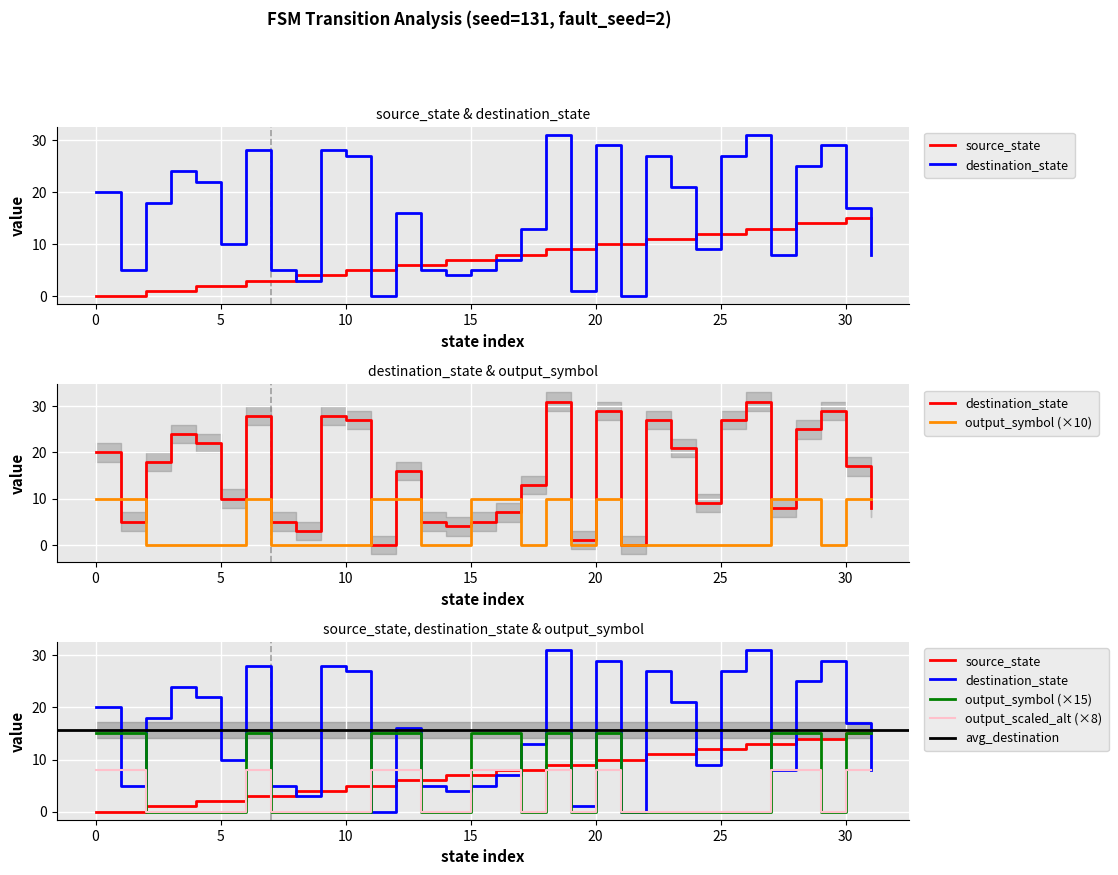

Rank the series at 24 from highest to lowest value.

source_state, destination_state, output_symbol